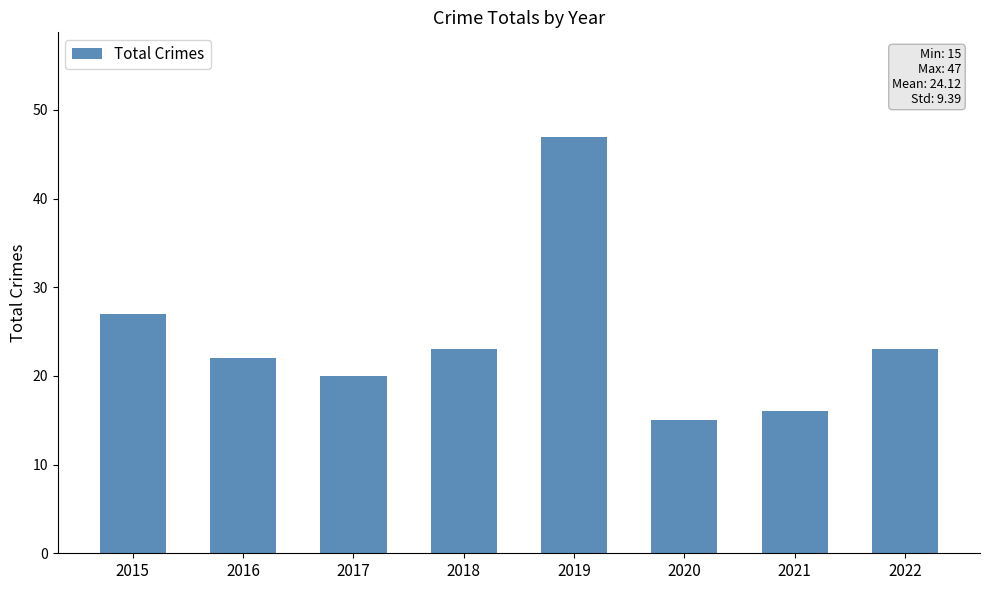

What is the average value?

24